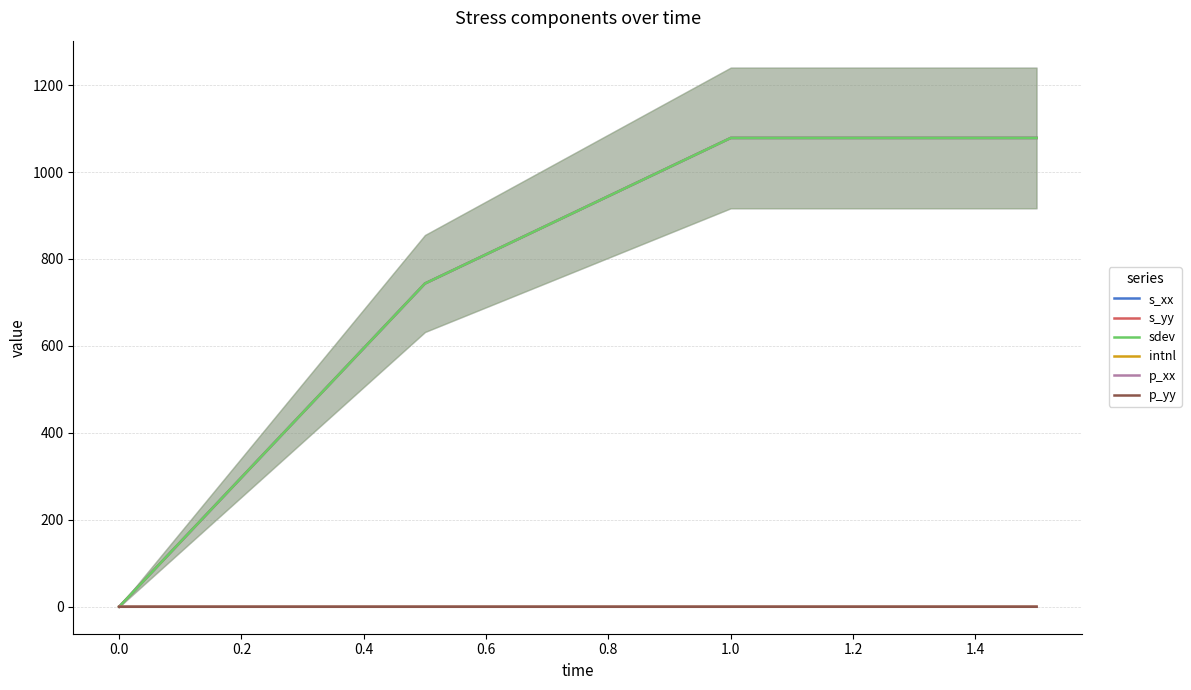

True or false: p_yy and s_yy cross at least once.

False